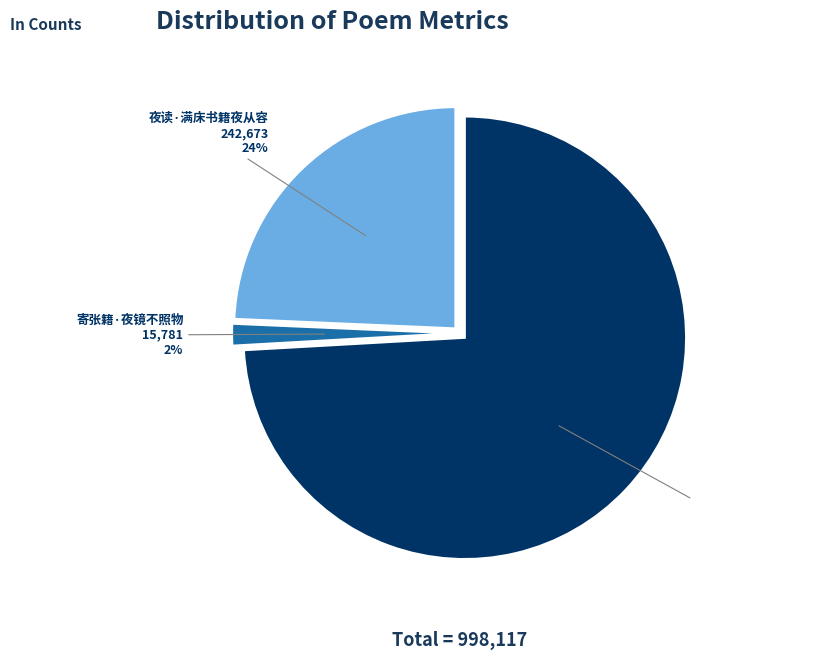

Is there a majority slice in this chart?

Yes